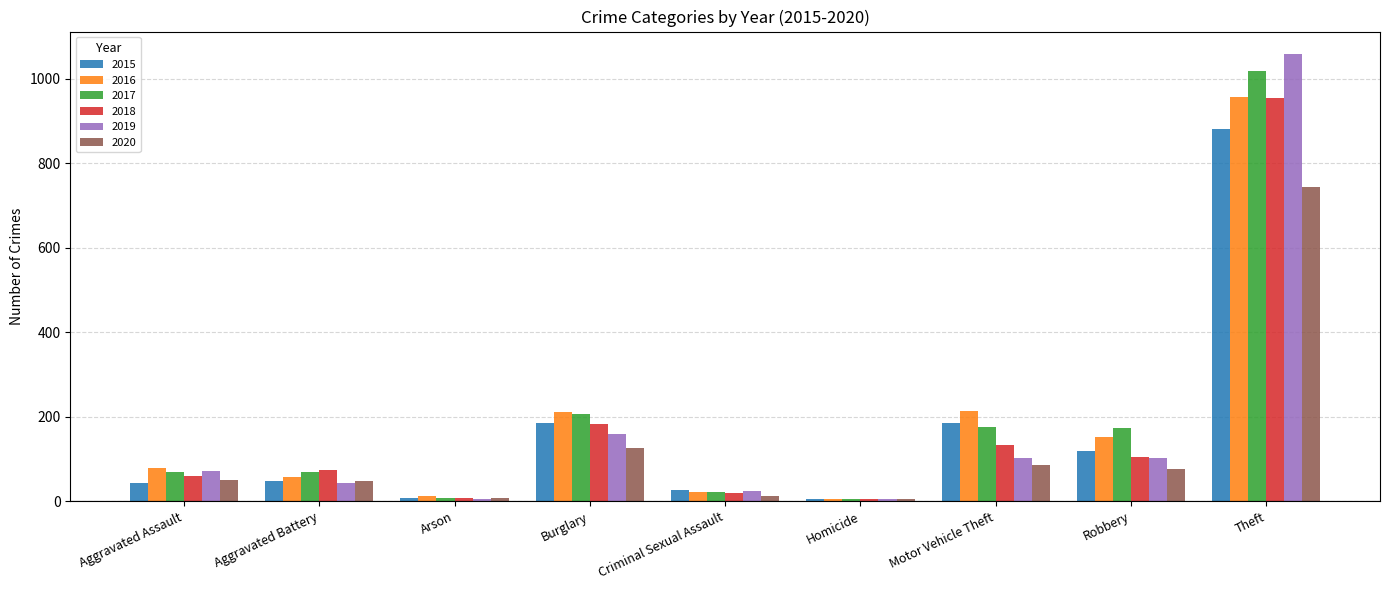

Where is 2018 nearest to the value 479?

Burglary